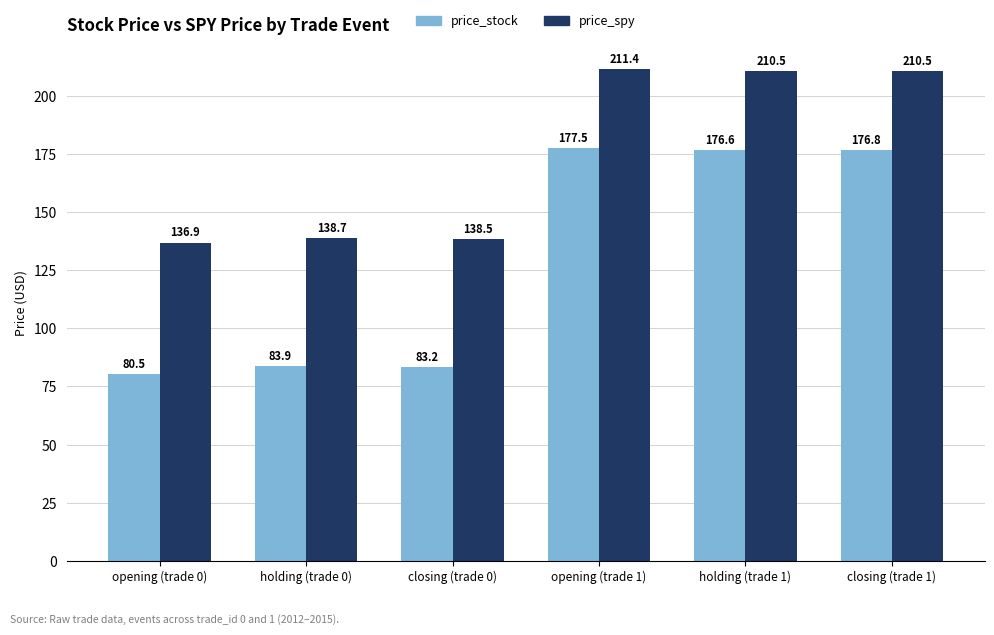

What is the sum of the price_spy values at closing (trade 1) and closing (trade 0)?

349.0